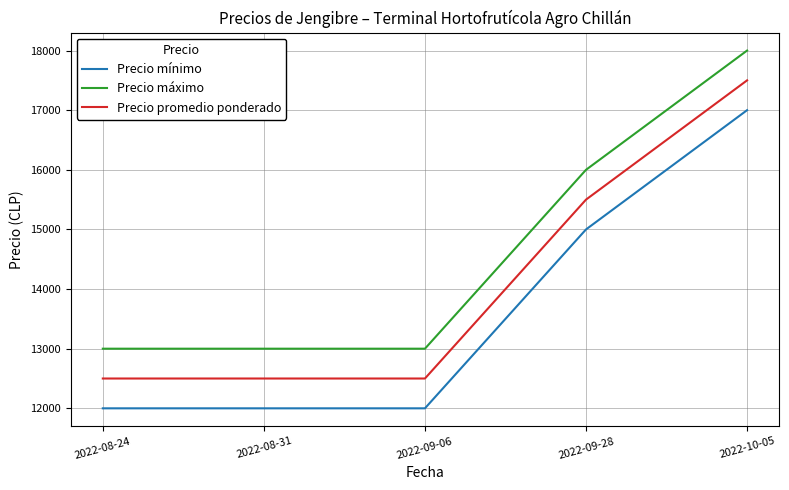

True or false: Precio mínimo and Precio promedio ponderado intersect in this chart.

False